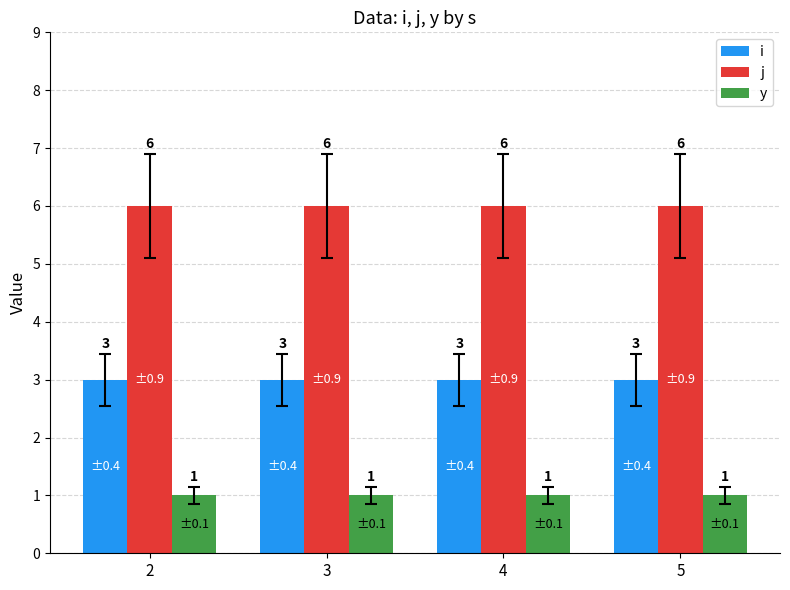

Reading right to left, what are all the values shown in this chart?

i: 5=3	4=3	3=3	2=3
j: 5=6	4=6	3=6	2=6
y: 5=1	4=1	3=1	2=1